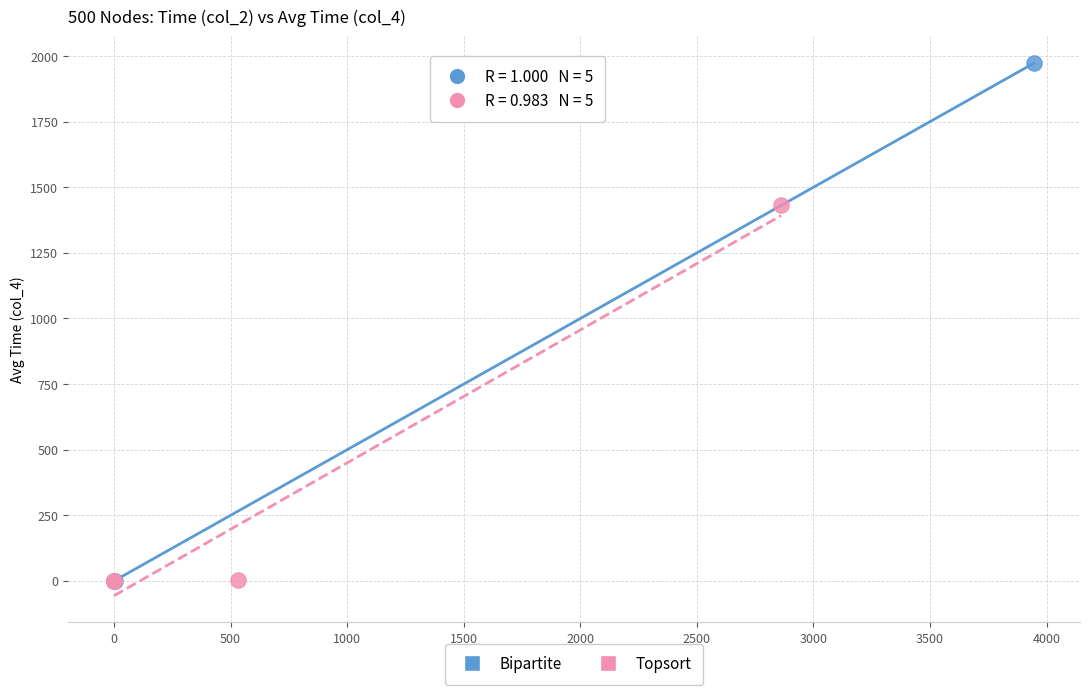

Which series reaches the maximum Y coordinate?

Bipartite